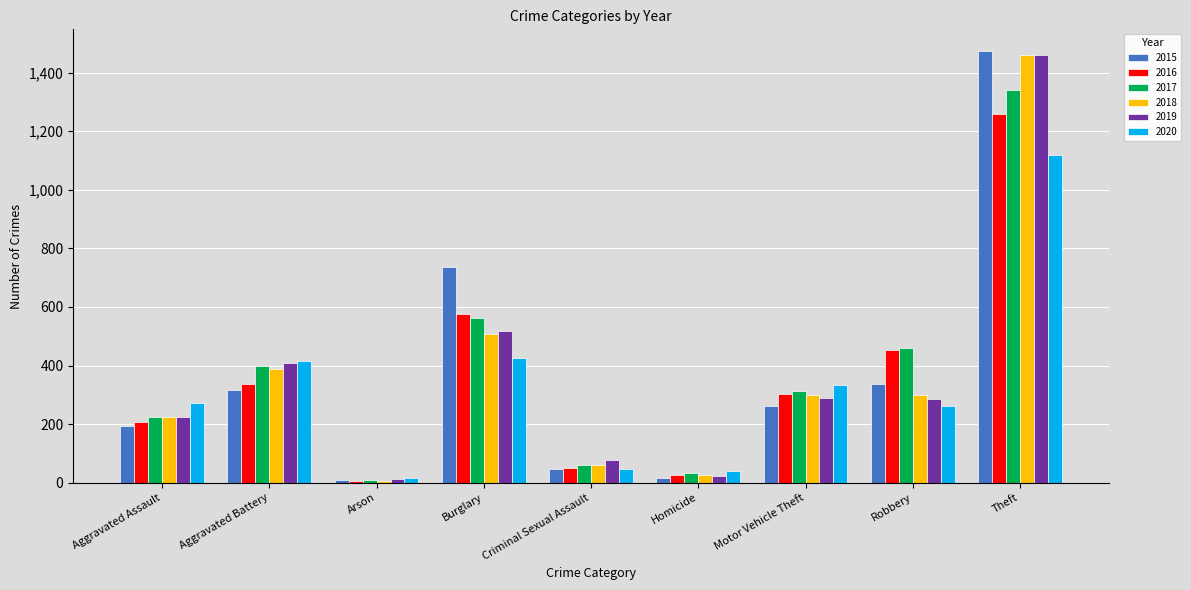

How many bars are there in total?

54